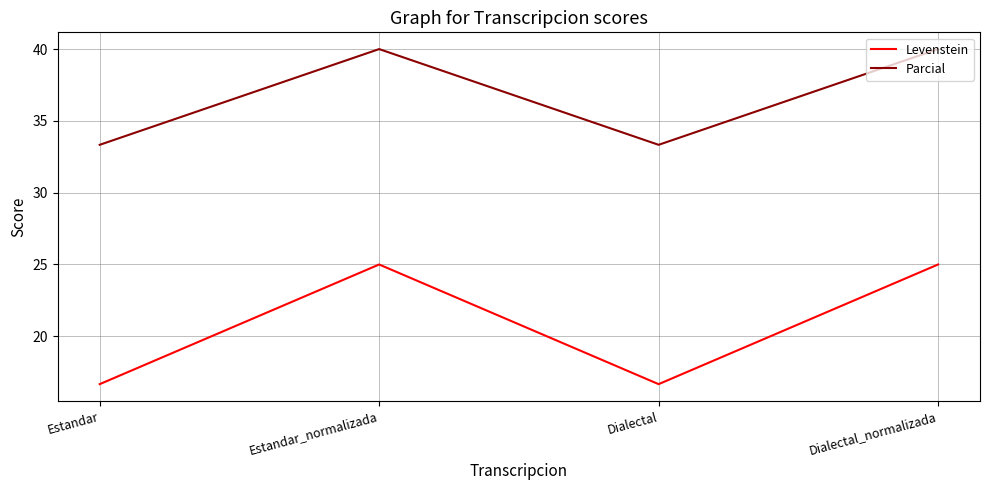

At how many categories does at least one series exceed 33?

4